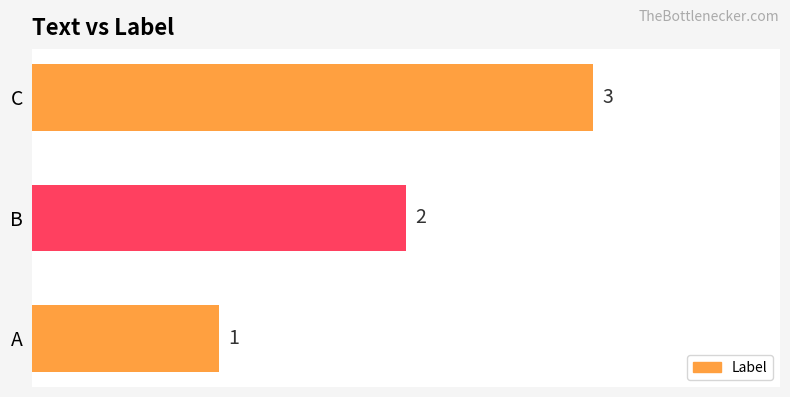

What is the change in value from A to C?

+2